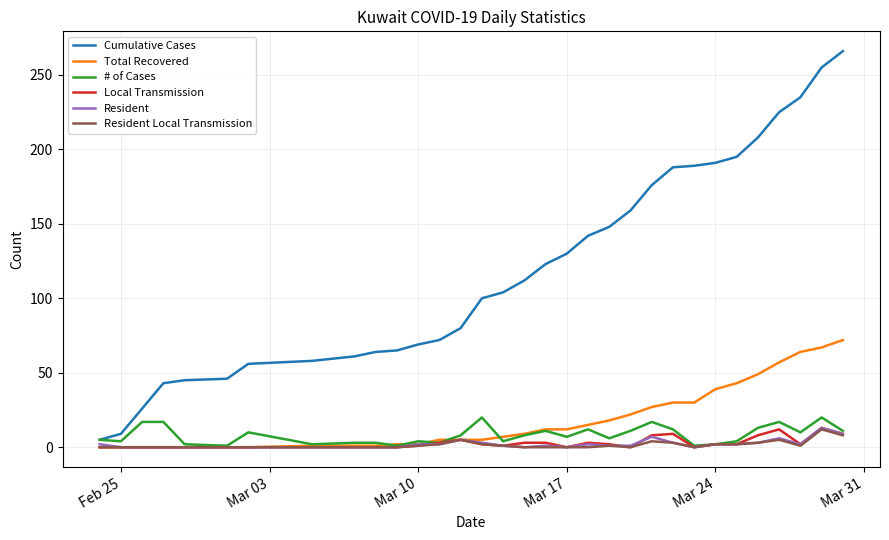

What is the maximum value shown in the chart?

266